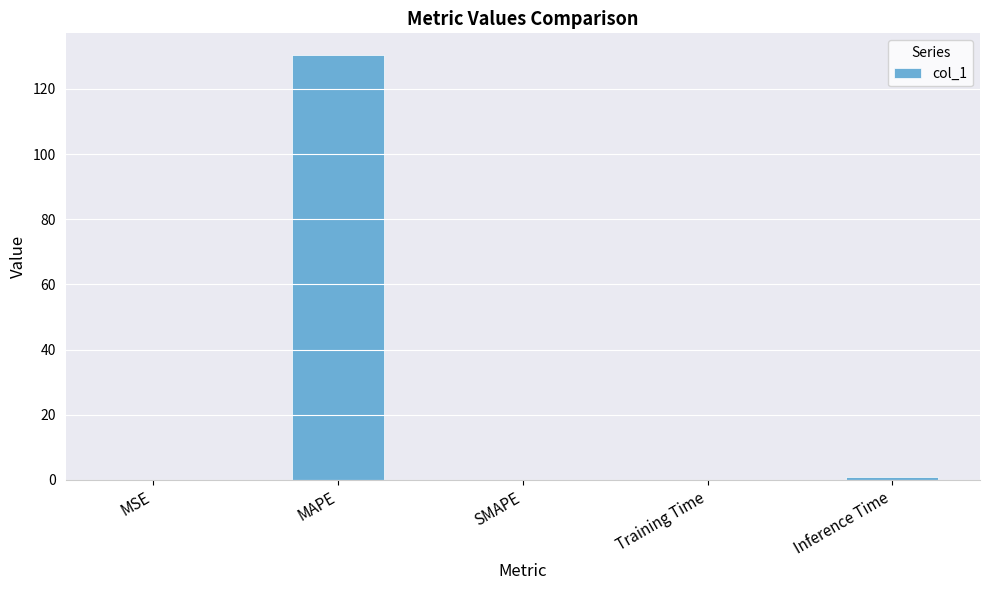

What is the difference between the values at Inference Time and MSE?

0.8